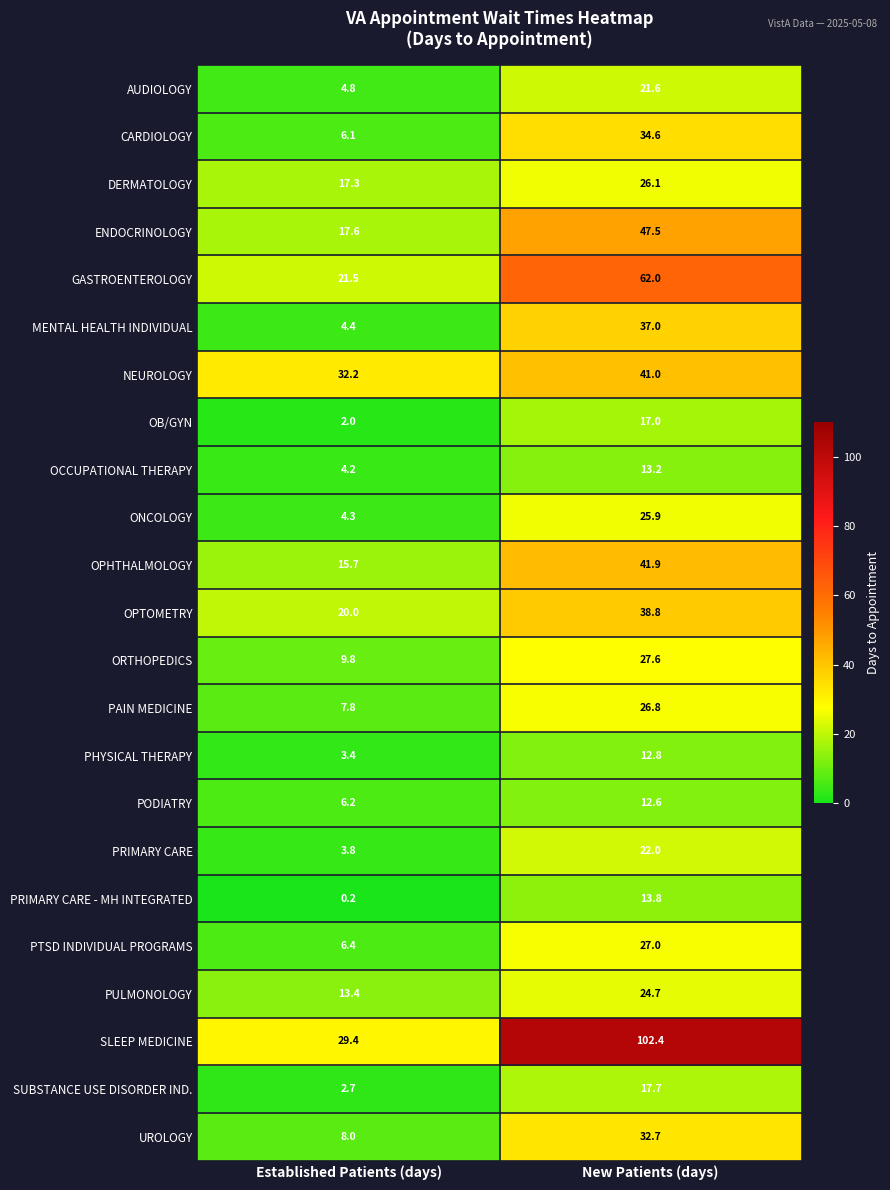

Rank the series at Established Patients (days) from lowest to highest value.

PRIMARY CARE - MH INTEGRATED, OB/GYN, SUBSTANCE USE DISORDER IND., PHYSICAL THERAPY, PRIMARY CARE, OCCUPATIONAL THERAPY, ONCOLOGY, MENTAL HEALTH INDIVIDUAL, AUDIOLOGY, CARDIOLOGY, PODIATRY, PTSD INDIVIDUAL PROGRAMS, PAIN MEDICINE, UROLOGY, ORTHOPEDICS, PULMONOLOGY, OPHTHALMOLOGY, DERMATOLOGY, ENDOCRINOLOGY, OPTOMETRY, GASTROENTEROLOGY, SLEEP MEDICINE, NEUROLOGY